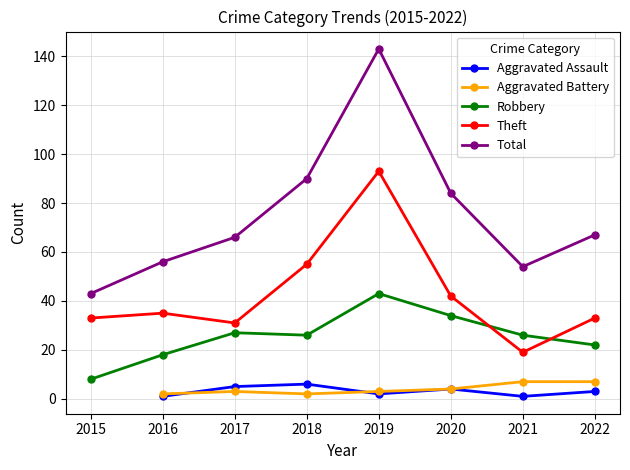

Which label corresponds to the smallest value in the chart?

2016